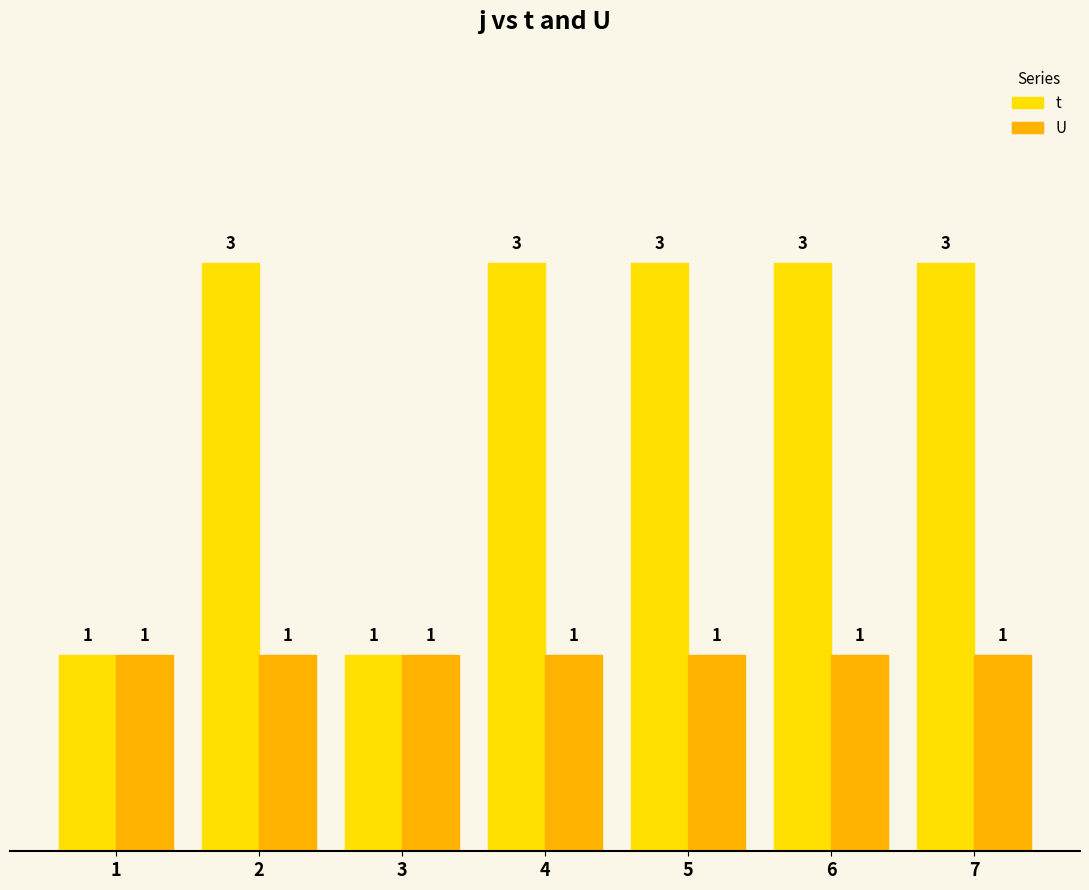

What is the greatest value displayed?

3